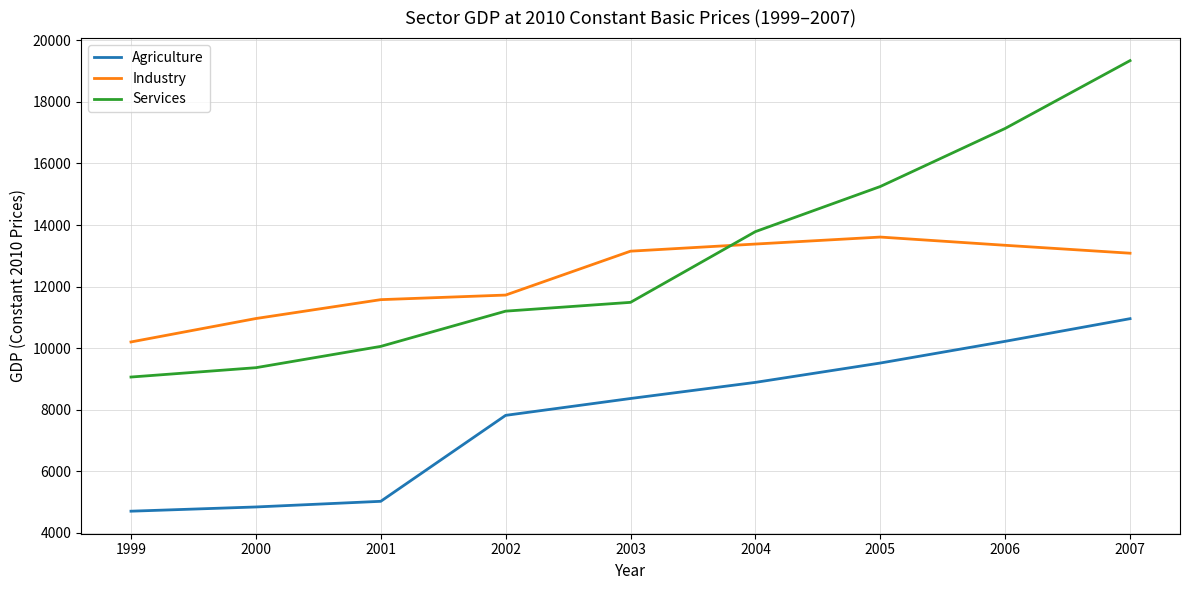

What is the smallest value displayed?

4703.6